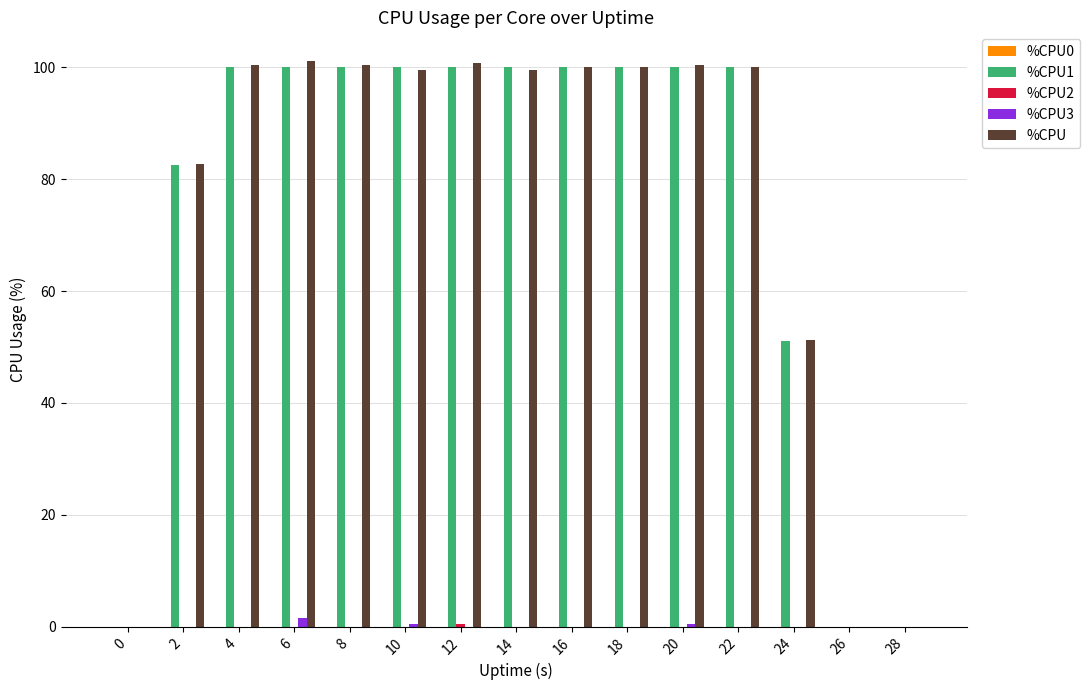

The %CPU series shows 51.2 at 24. True or false?

True